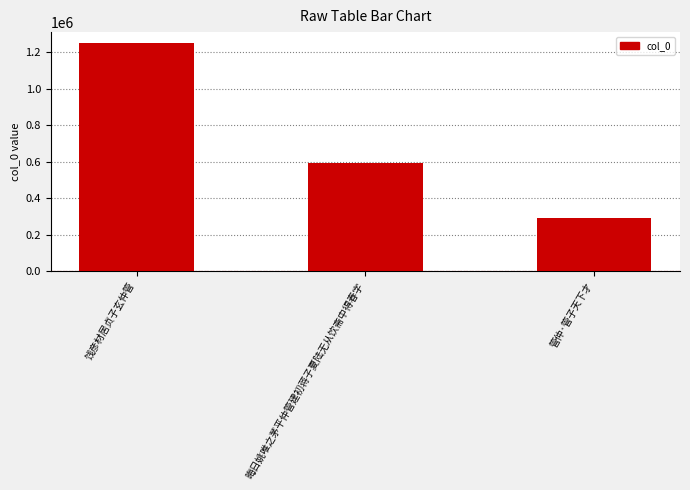

The value at 晦日姚唯之茅平仲管建初蒋子夏陆无从饮斋中得春字 is 592374. True or false?

True